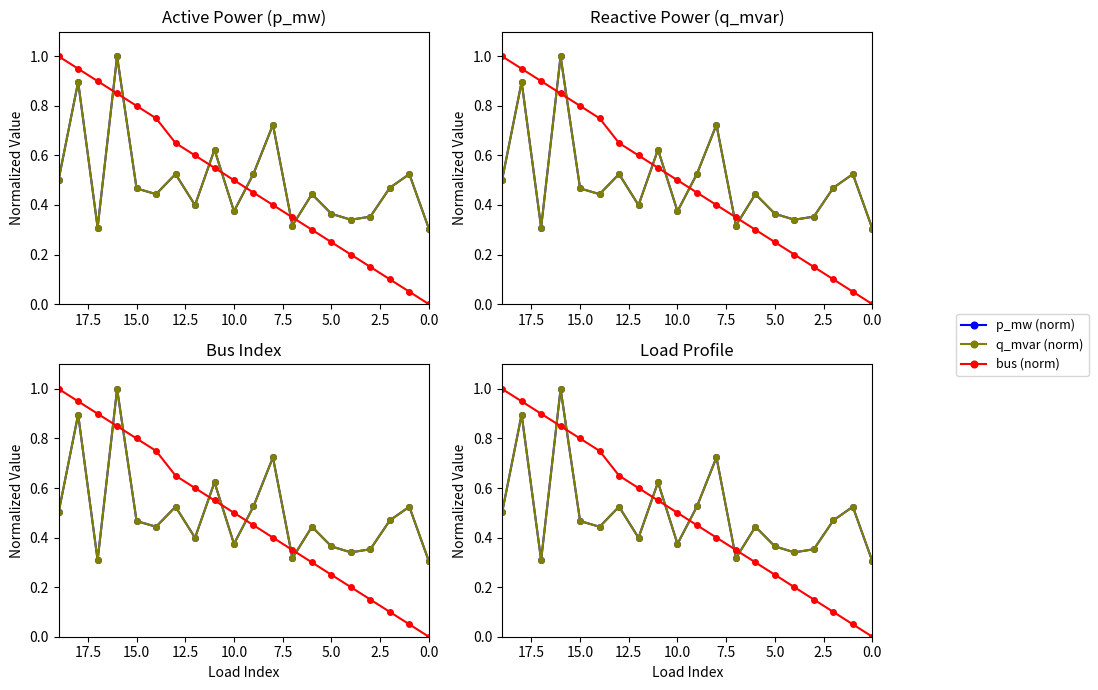

True or false: bus (norm) has more than 1 interior local peaks.

False